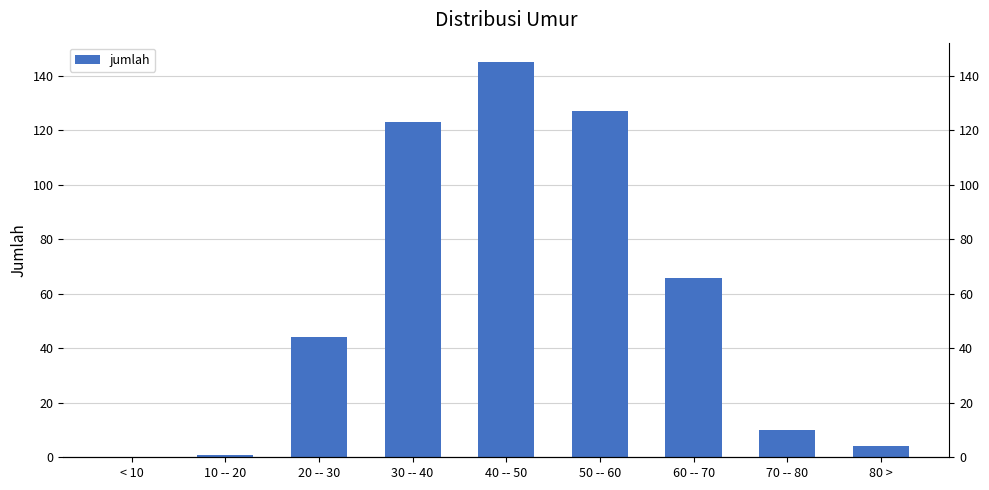

What is the difference between the values at 80 > and 10 -- 20?

3